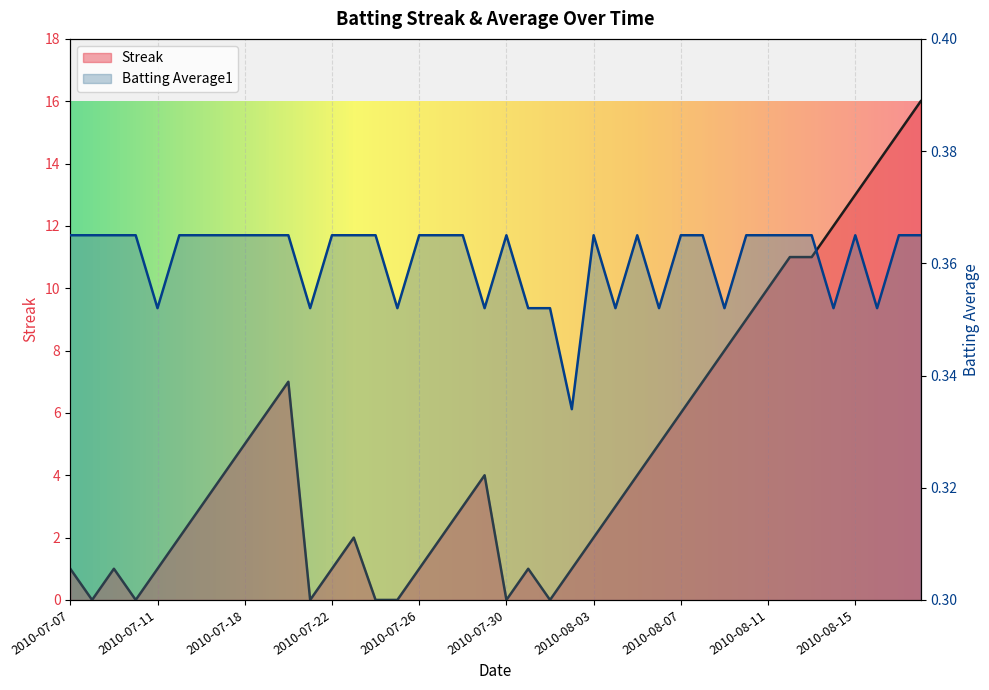

True or false: Batting Average1 has more than 2 points higher than both neighbors.

True